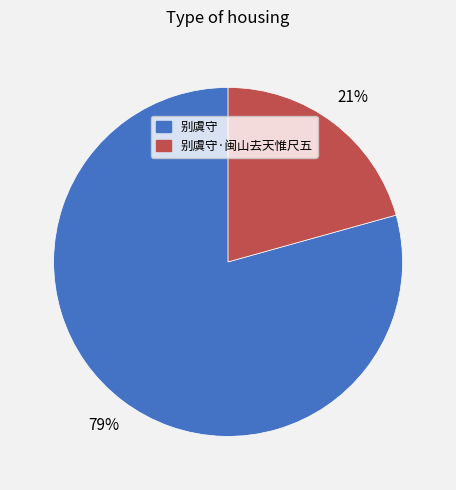

To the nearest percent, what is the average slice percentage?

50%